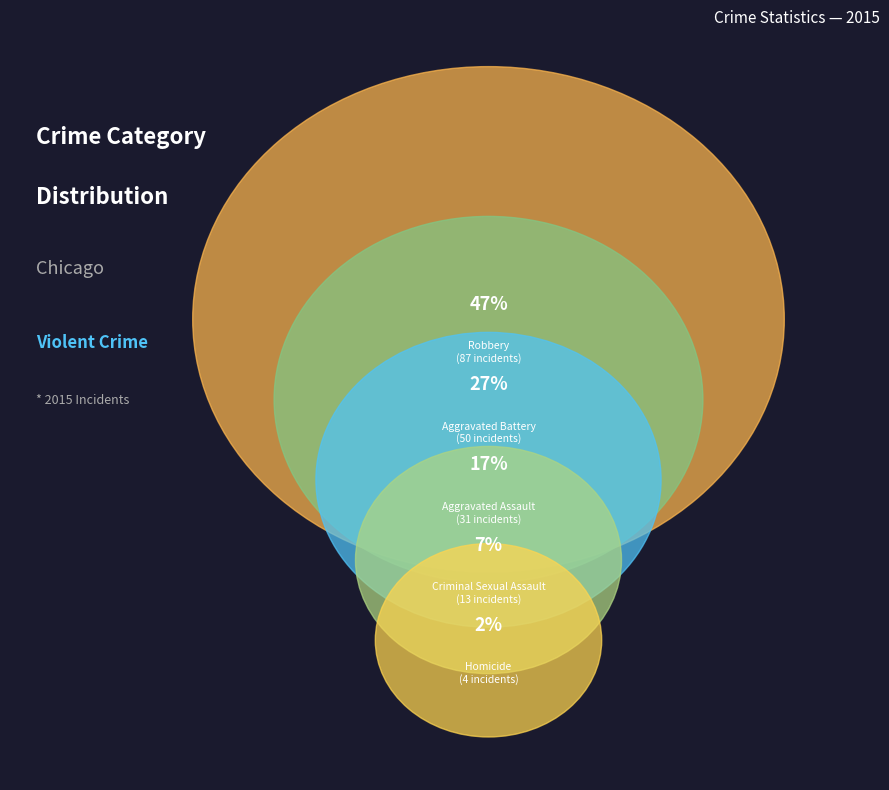

Is there any slice that represents more than half of the pie?

No